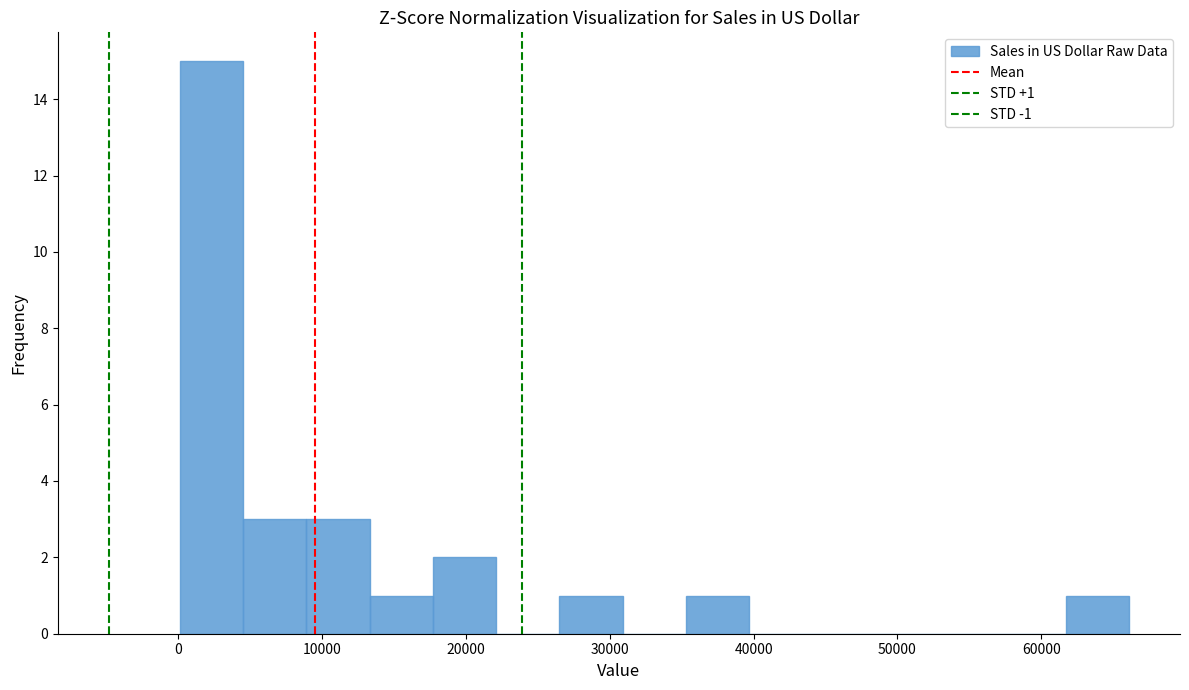

Which range on the x-axis has the tallest bar?

100 to 4500